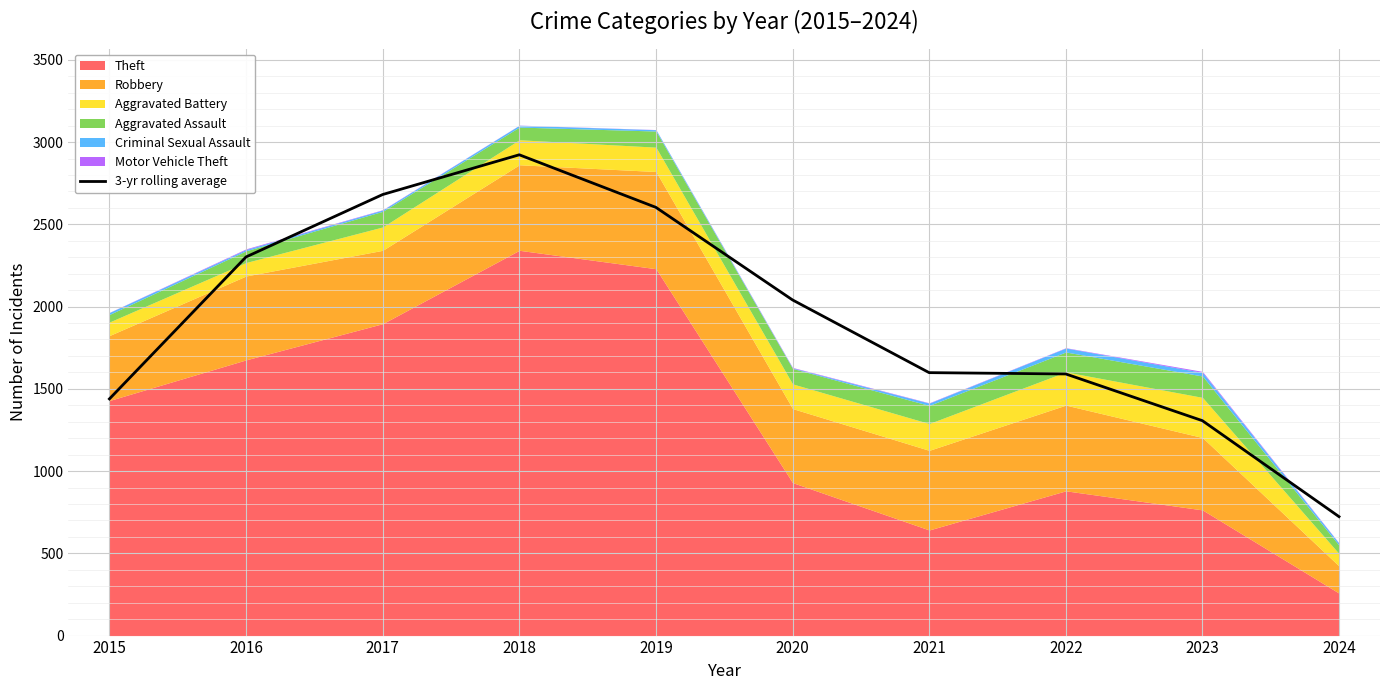

Is it true that the value at 2024 is 425.8?

False